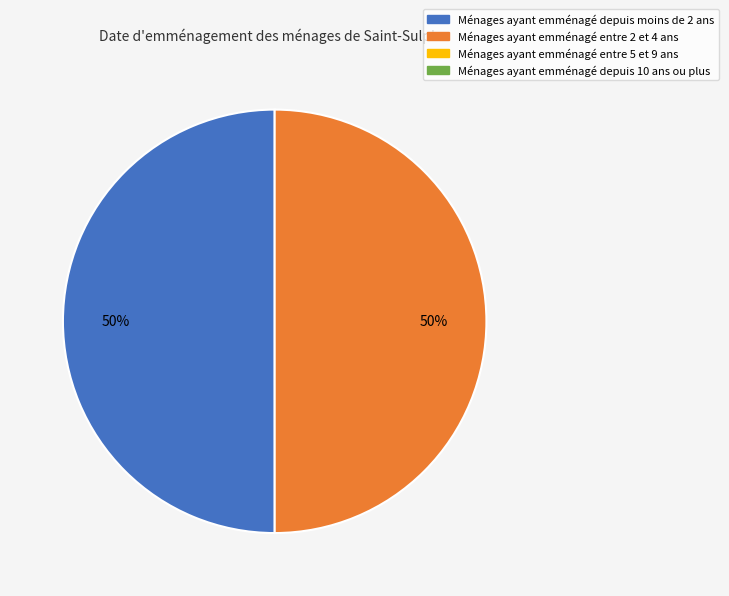

To the nearest percent, what is the average slice percentage?

50%